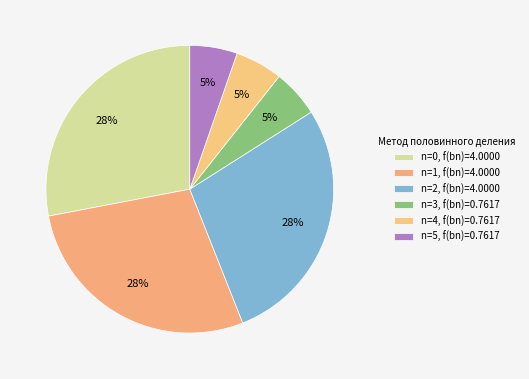

How many segments does this pie chart have?

6